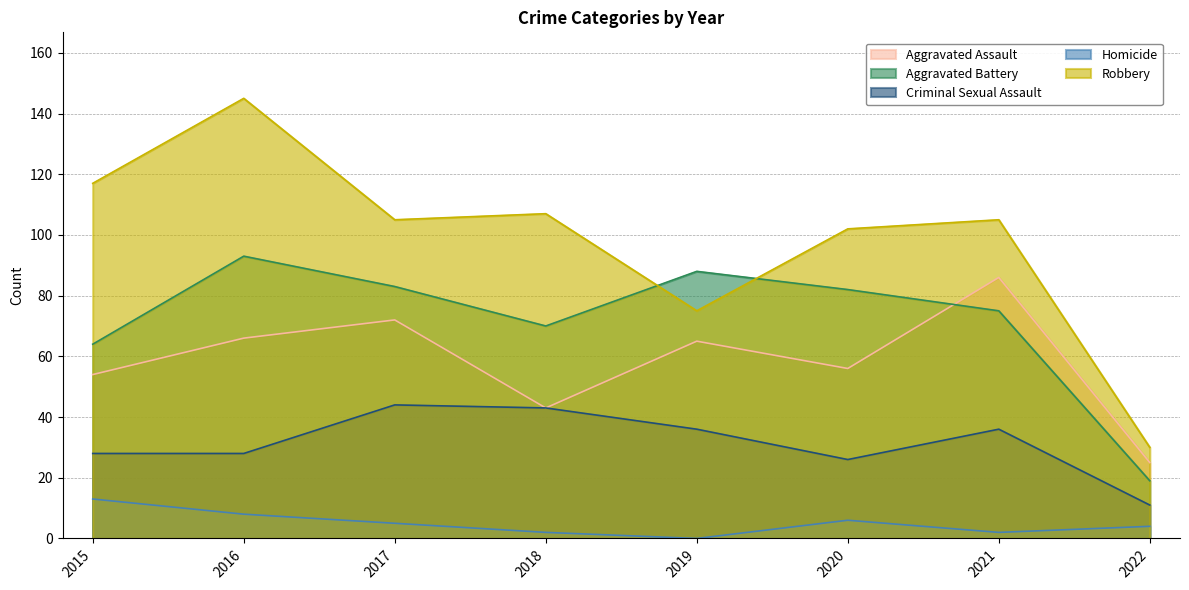

Rank the series by their maximum value, from lowest to highest.

Homicide, Criminal Sexual Assault, Aggravated Assault, Aggravated Battery, Robbery